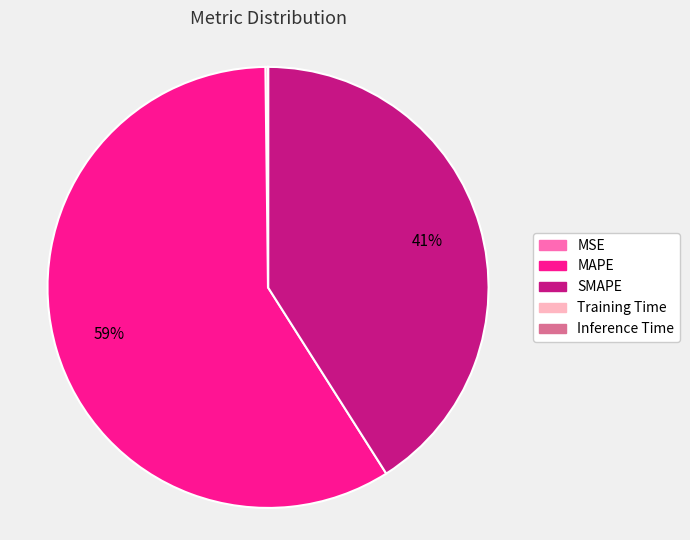

To the nearest percent, what is the combined percentage of MAPE and SMAPE?

100%